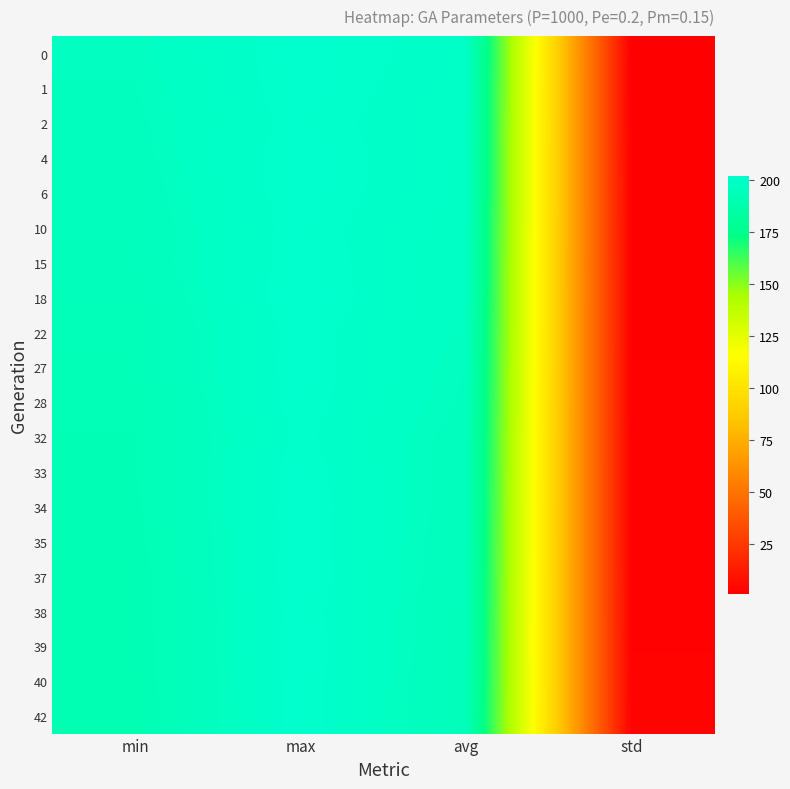

Which label corresponds to the smallest value in the chart?

std